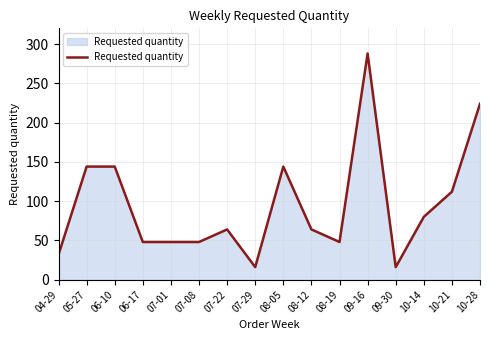

The value at 07-01 is 48. True or false?

True